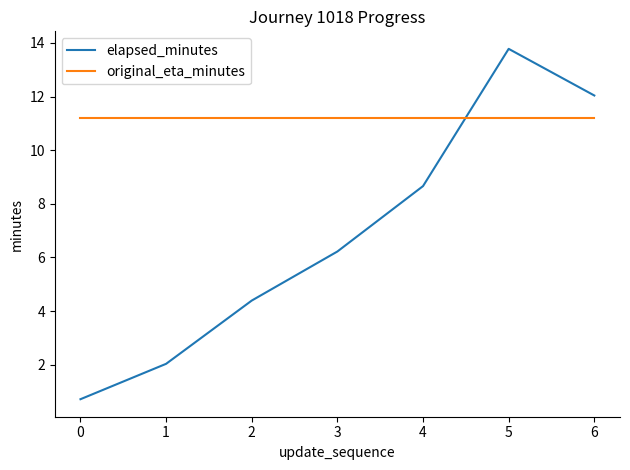

At which category is the sum across all series the highest?

5